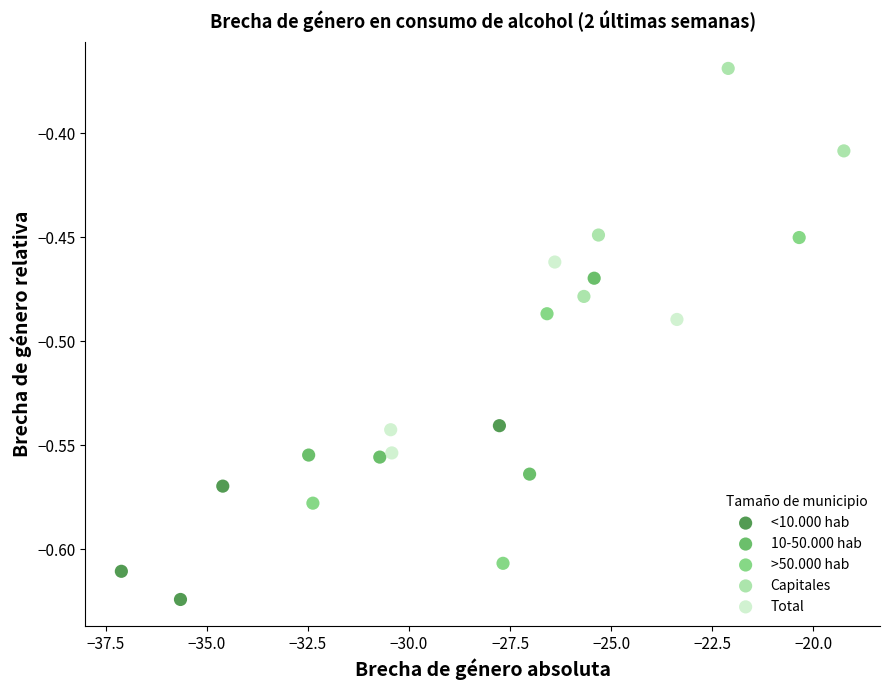

Which series has the widest spread of Y values?

>50.000 hab